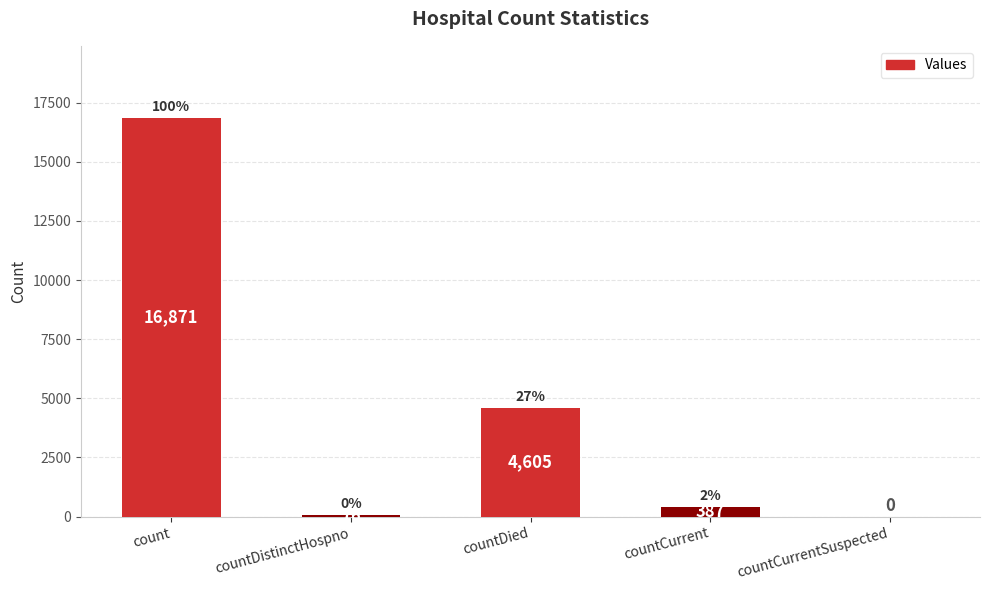

Between countDied and countDistinctHospno, which is larger?

countDied